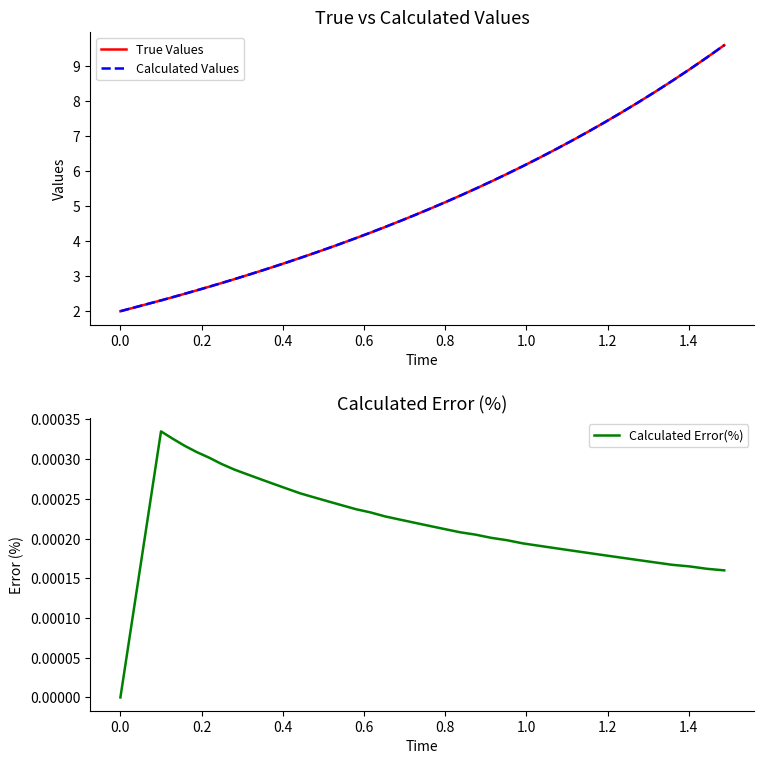

What is the minimum value for True Values?

2.0